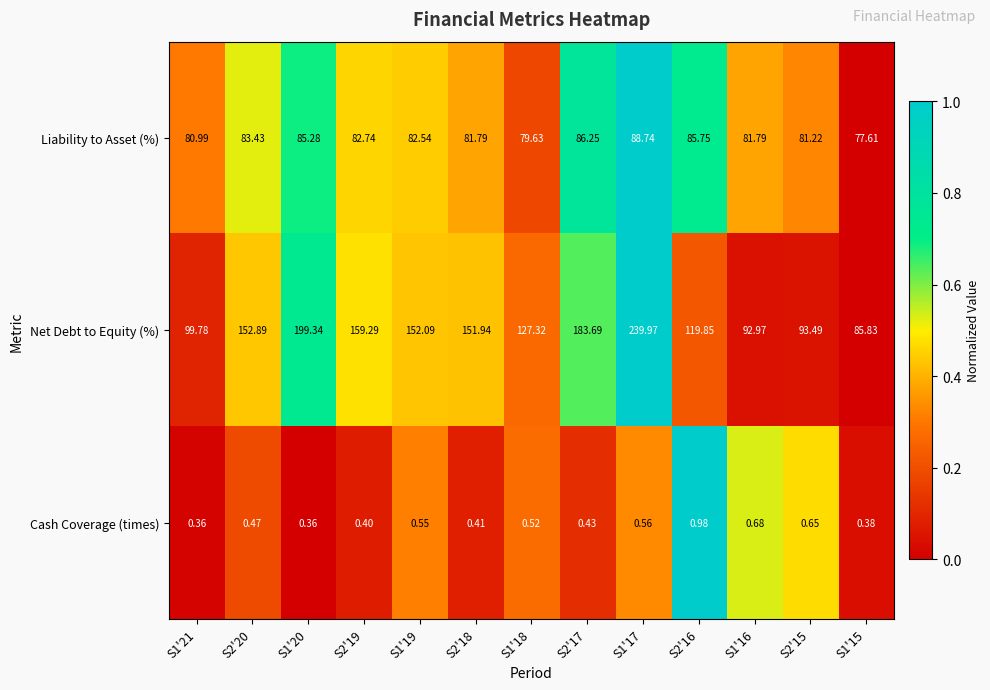

Which series has the largest total across all categories?

Net Debt to Equity (%)